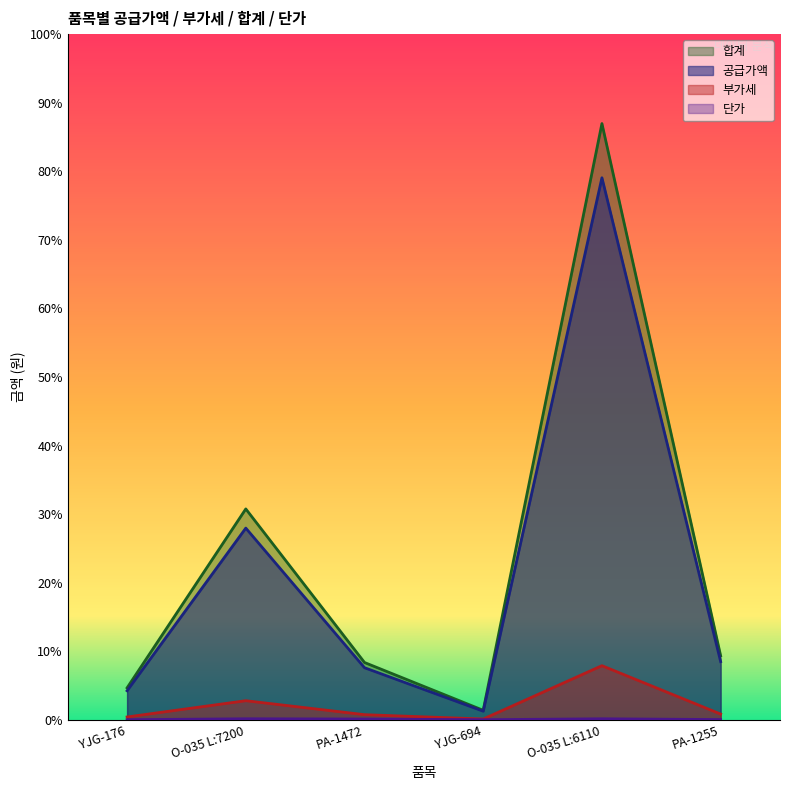

How many values in the 단가 series are below 1080?

3